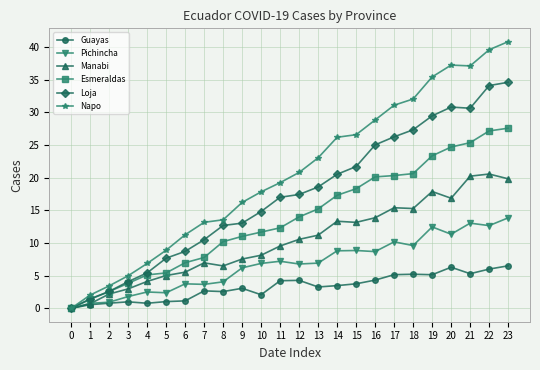

What is the total value across all series at 14?

89.7